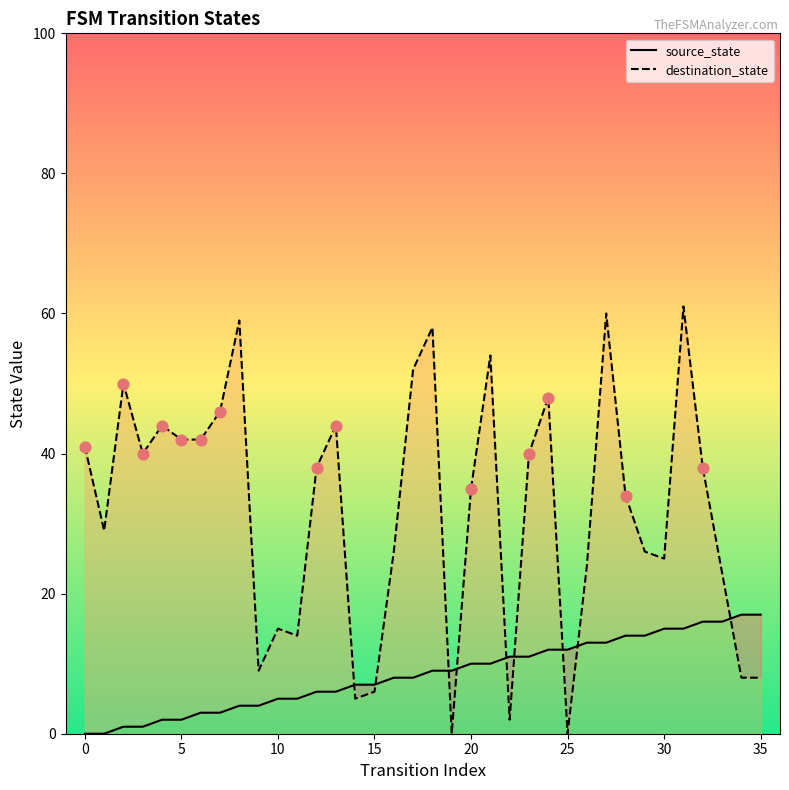

Which series contains the highest Y value?

destination_state